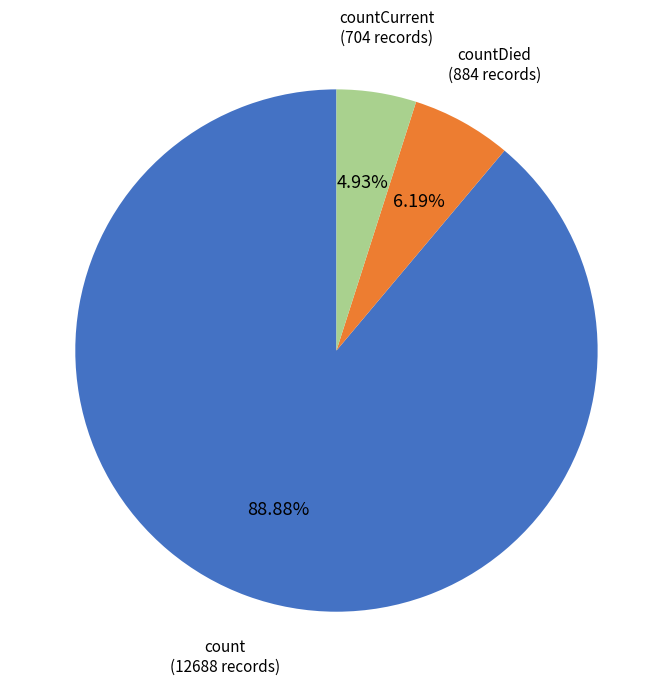

Is there any slice that represents more than half of the pie?

Yes